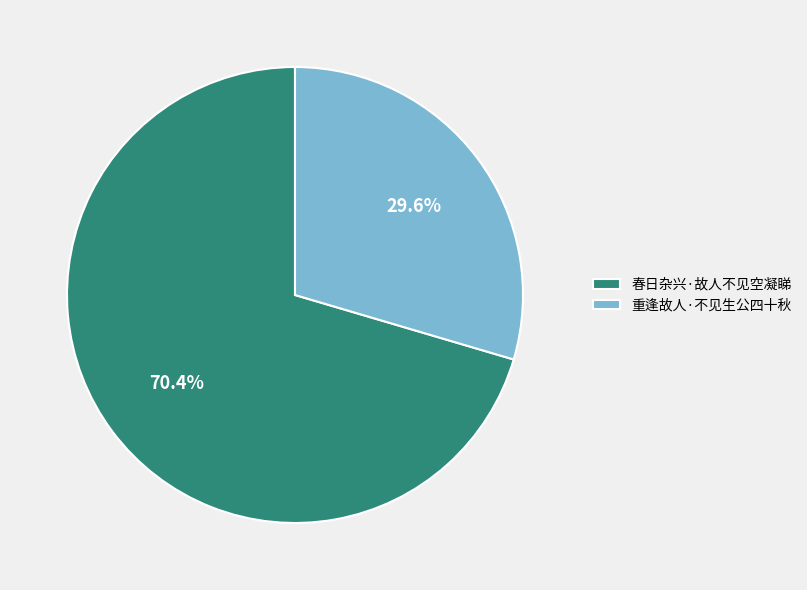

Count the number of slices in the pie.

2